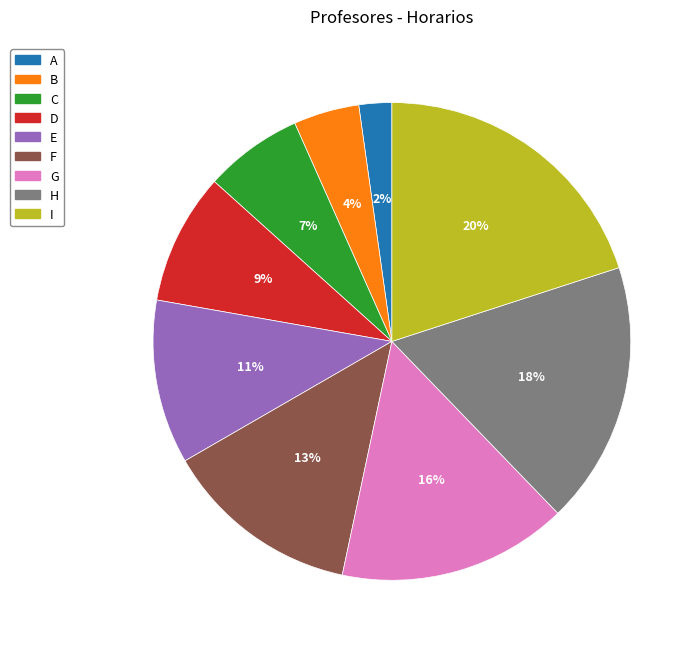

Between F and I, which is larger?

I